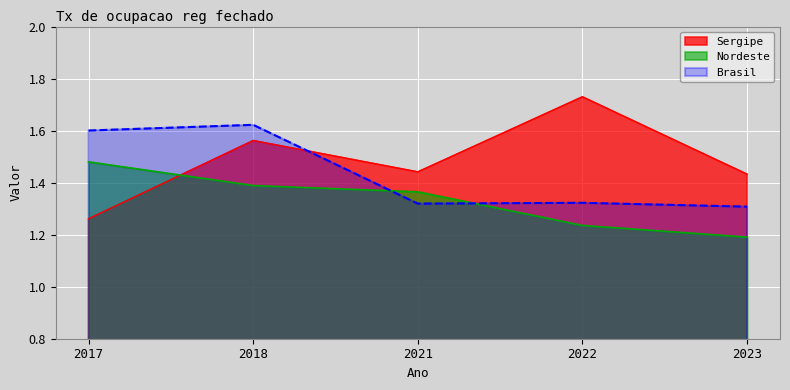

List the labels in order of Sergipe value, largest first.

2022, 2018, 2021, 2023, 2017